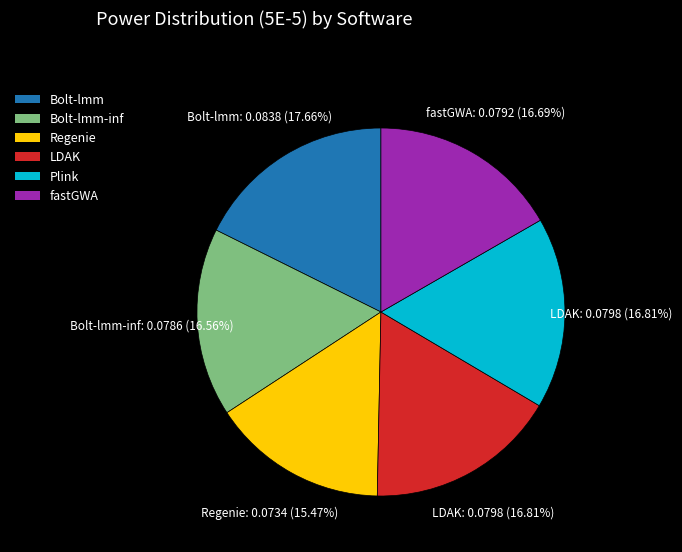

Is there any slice that represents more than half of the pie?

No